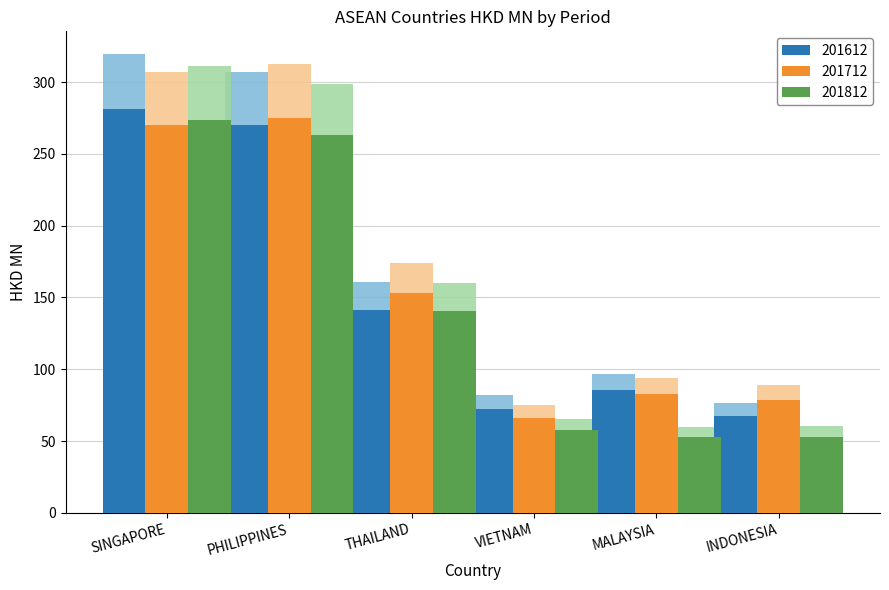

How many groups of bars are there?

6